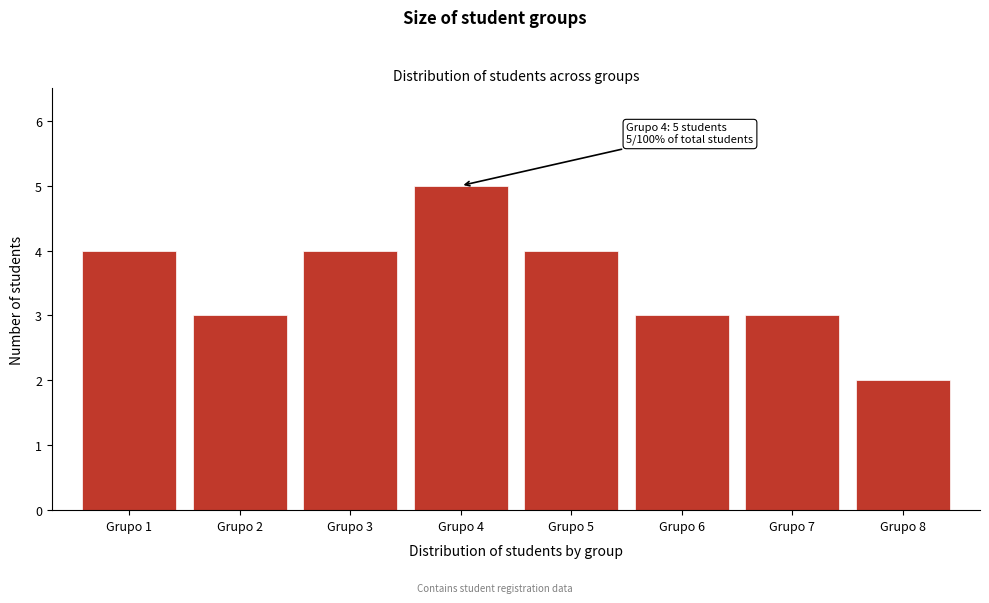

Reading right to left, transcribe all the data shown in this chart.

Grupo 8=2	Grupo 7=3	Grupo 6=3	Grupo 5=4	Grupo 4=5	Grupo 3=4	Grupo 2=3	Grupo 1=4